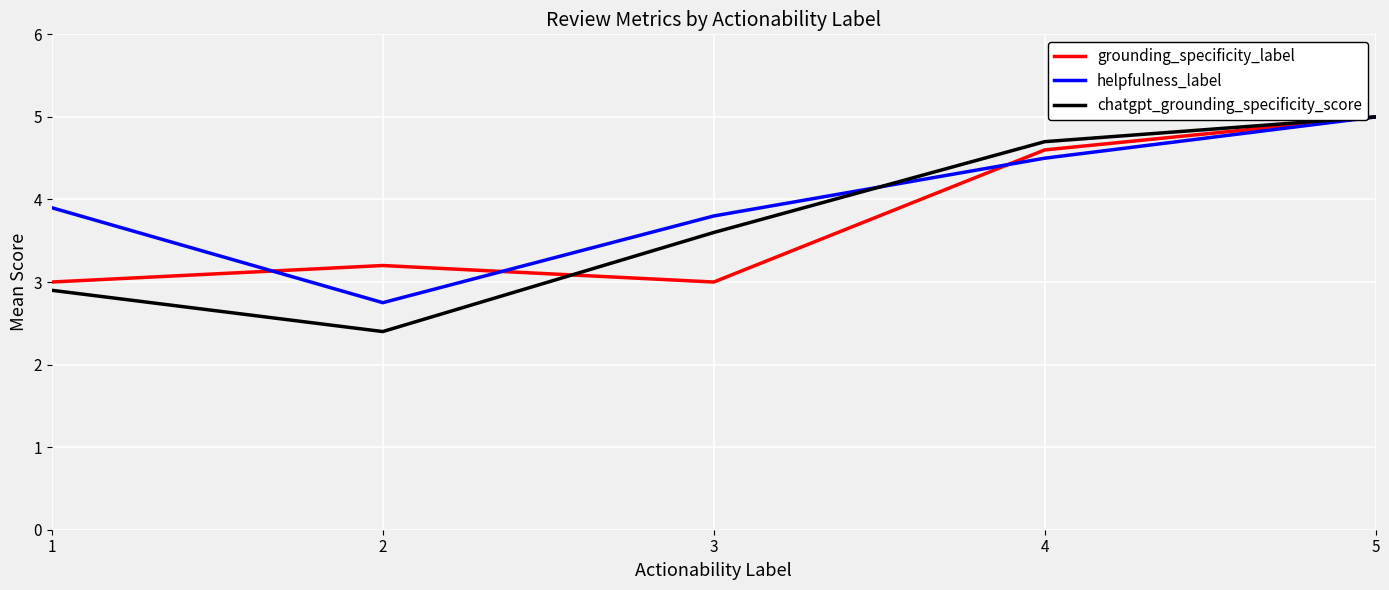

Which series has the widest spread of values?

chatgpt_grounding_specificity_score